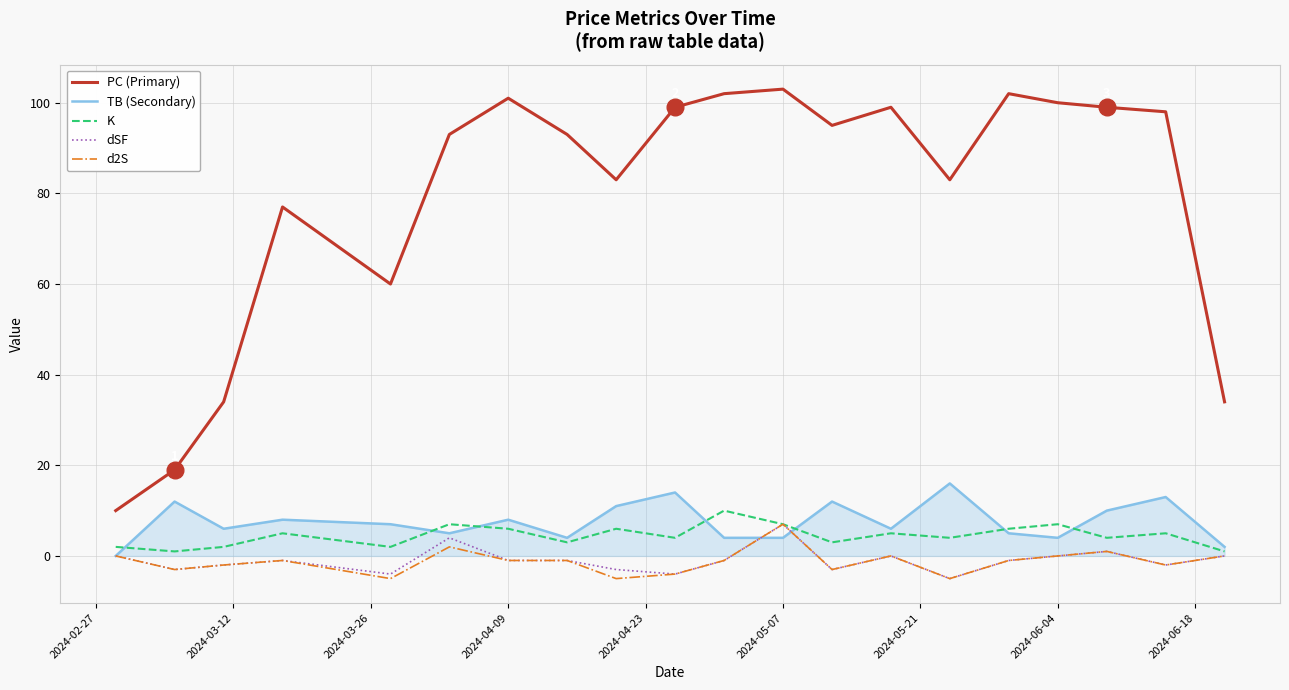

True or false: PC (Primary) and K cross at least once.

False